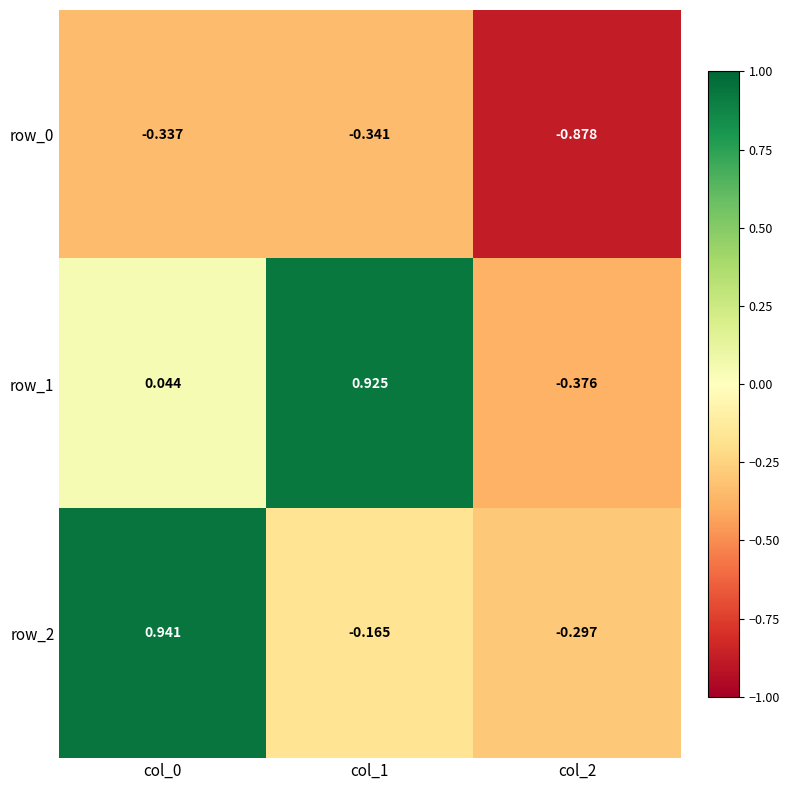

Reading left to right, list all the values displayed in this chart.

row_0: -0.3	-0.3	-0.9
row_1: 0.0	0.9	-0.4
row_2: 0.9	-0.2	-0.3